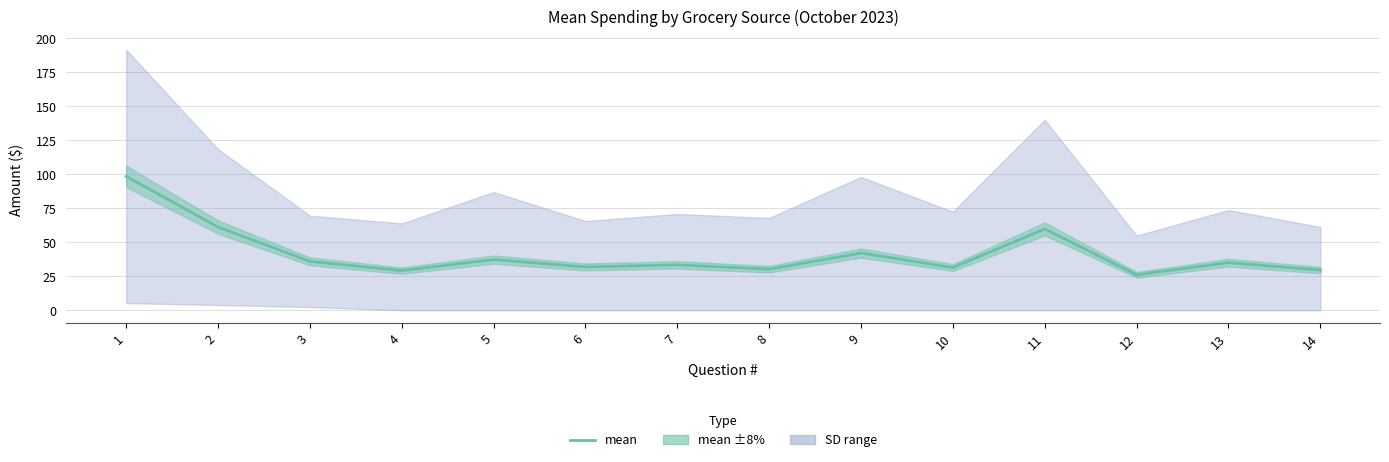

At which label is the value closest to 62?

2